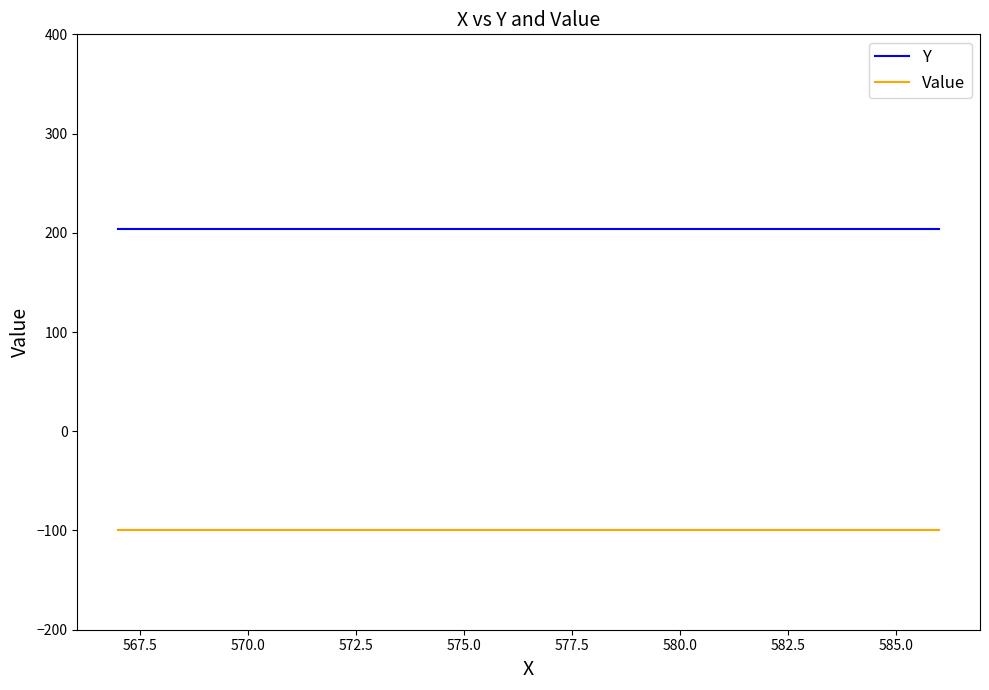

List the series in order of their overall mean, highest first.

Y, Value